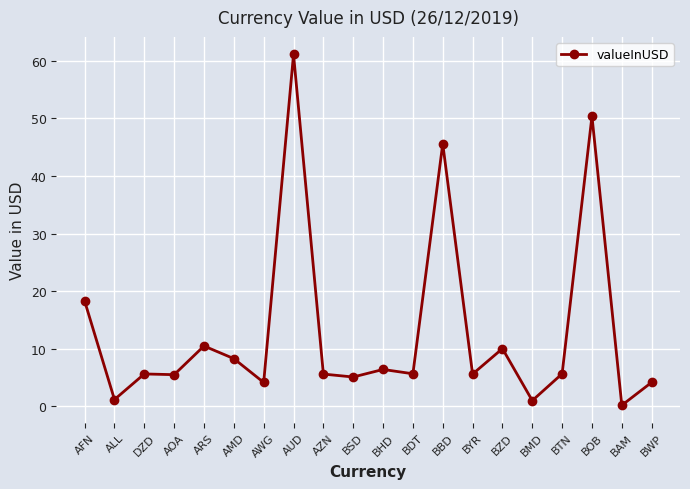

What is the sum of the values at AMD and BTN?

14.0